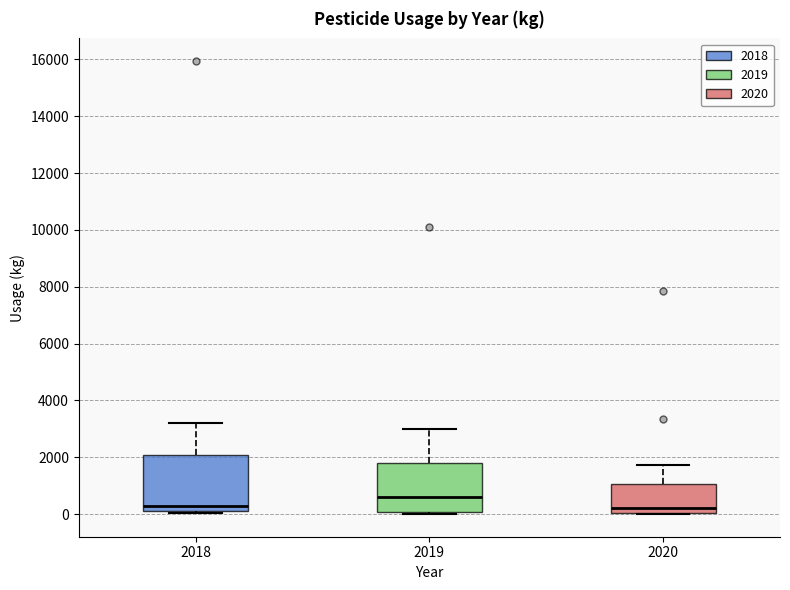

Reading left to right, transcribe this box plot: for each box, give where its median line is, the range the box spans, and where its two whiskers end, as read against the y-axis. The values are not printed on the chart, so give them approximately, as read against the axis.

2018: median 200 (just above the box's lower edge), box 200 to 2000, whiskers 0 to 3200
2019: median 600, box 0 to 1800, whiskers 0 (just below the box's lower edge) to 3000
2020: median 200, box 0 to 1000, whiskers 0 to 1800